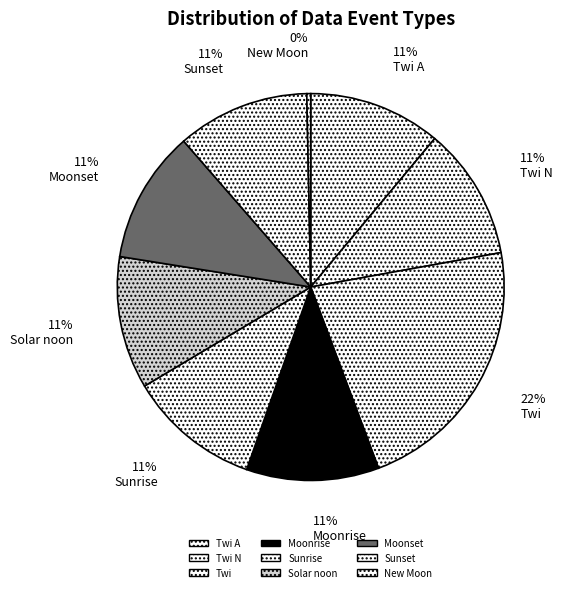

How many segments does this pie chart have?

9